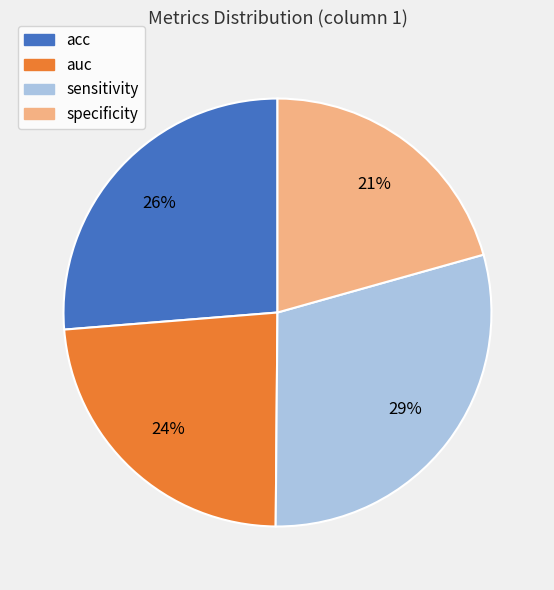

Does any single category account for the majority?

No